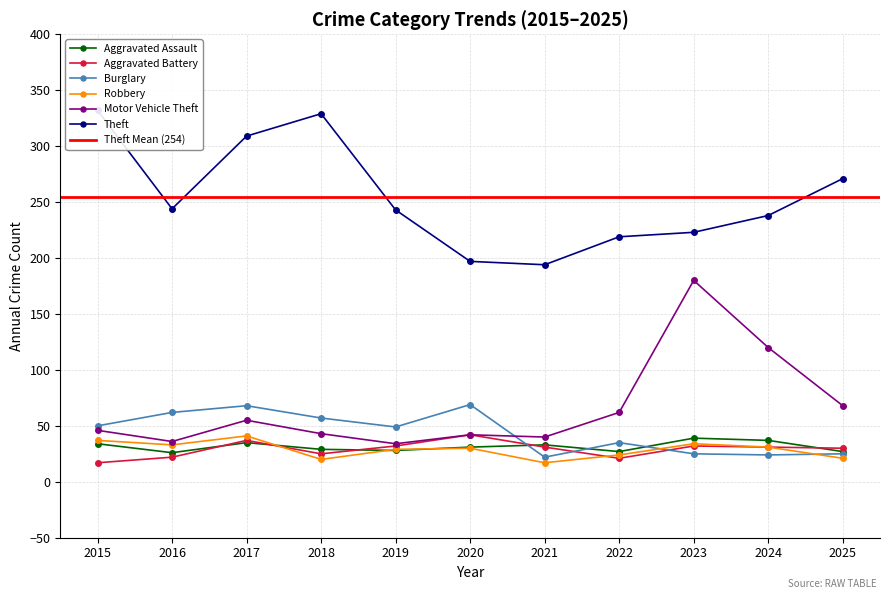

What is the sum of all Aggravated Battery values?

320